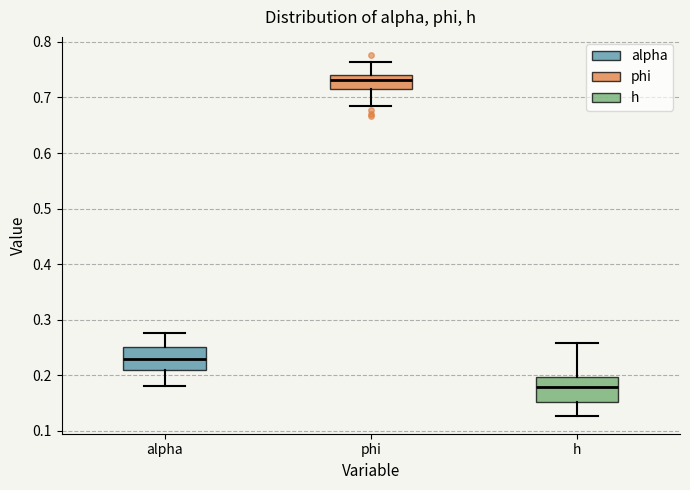

Which box's median line is the lowest?

h